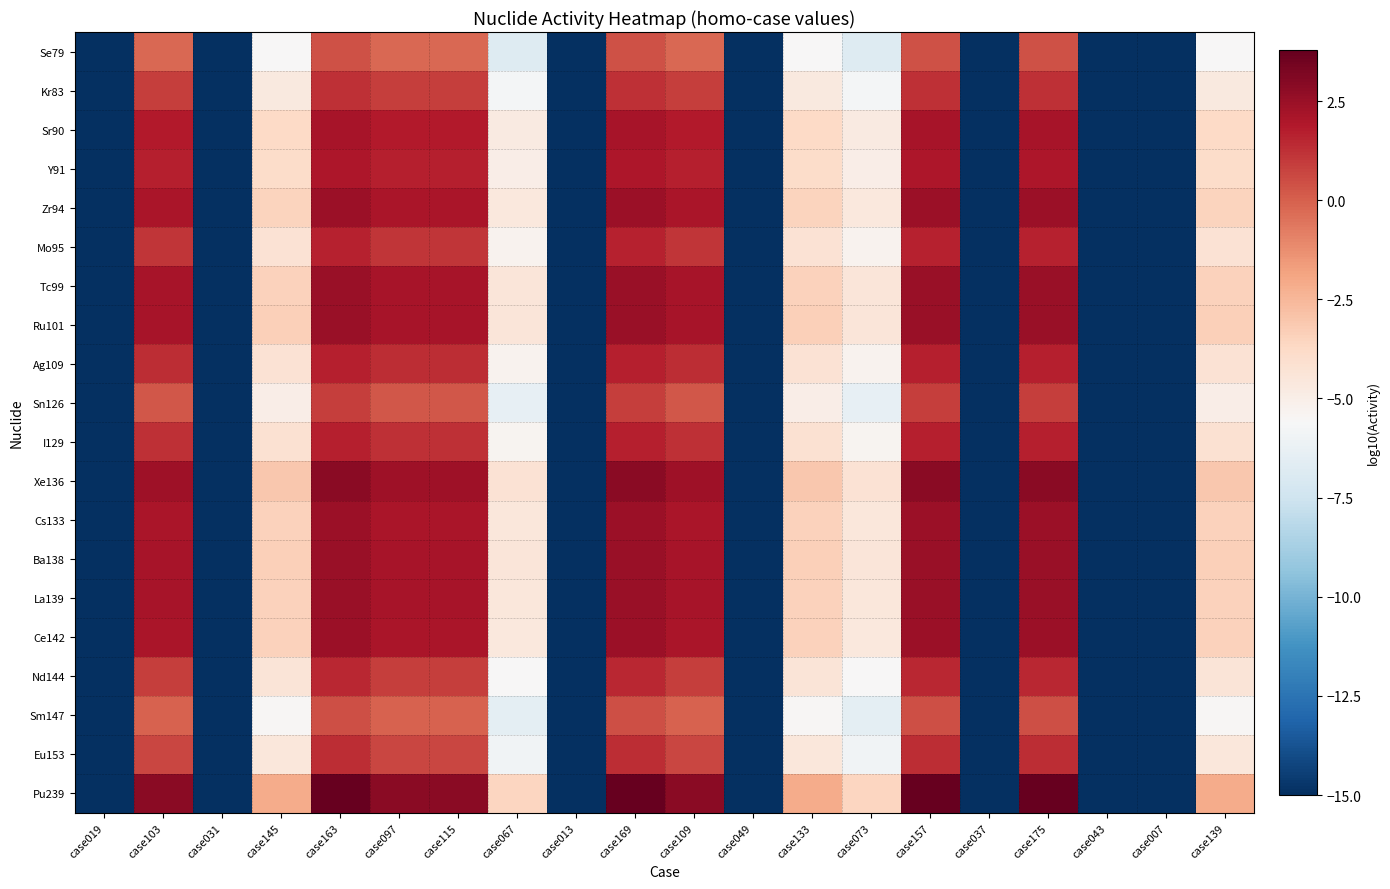

Reading left to right, transcribe all the data shown in this chart.

Se79: case019=-15.0	case103=-0.2	case031=-15.0	case145=-5.6	case163=0.4	case097=-0.2	case115=-0.2	case067=-6.8	case013=-15.0	case169=0.4	case109=-0.2	case049=-15.0	case133=-5.6	case073=-6.8	case157=0.4	case037=-15.0	case175=0.4	case043=-15.0	case007=-15.0	case139=-5.6
Kr83: case019=-15.0	case103=0.9	case031=-15.0	case145=-4.7	case163=1.3	case097=0.9	case115=0.9	case067=-5.8	case013=-15.0	case169=1.3	case109=0.9	case049=-15.0	case133=-4.7	case073=-5.8	case157=1.3	case037=-15.0	case175=1.3	case043=-15.0	case007=-15.0	case139=-4.7
Sr90: case019=-15.0	case103=1.9	case031=-15.0	case145=-3.7	case163=2.2	case097=1.9	case115=1.9	case067=-4.8	case013=-15.0	case169=2.2	case109=1.9	case049=-15.0	case133=-3.7	case073=-4.8	case157=2.2	case037=-15.0	case175=2.2	case043=-15.0	case007=-15.0	case139=-3.7
Y91: case019=-15.0	case103=1.7	case031=-15.0	case145=-3.9	case163=2.0	case097=1.7	case115=1.7	case067=-5.0	case013=-15.0	case169=2.0	case109=1.7	case049=-15.0	case133=-3.9	case073=-5.0	case157=2.0	case037=-15.0	case175=2.0	case043=-15.0	case007=-15.0	case139=-3.9
Zr94: case019=-15.0	case103=2.0	case031=-15.0	case145=-3.5	case163=2.4	case097=2.0	case115=2.0	case067=-4.6	case013=-15.0	case169=2.4	case109=2.0	case049=-15.0	case133=-3.5	case073=-4.6	case157=2.4	case037=-15.0	case175=2.4	case043=-15.0	case007=-15.0	case139=-3.5
Mo95: case019=-15.0	case103=1.1	case031=-15.0	case145=-4.2	case163=1.6	case097=1.1	case115=1.1	case067=-5.3	case013=-15.0	case169=1.6	case109=1.1	case049=-15.0	case133=-4.2	case073=-5.3	case157=1.6	case037=-15.0	case175=1.6	case043=-15.0	case007=-15.0	case139=-4.2
Tc99: case019=-15.0	case103=2.1	case031=-15.0	case145=-3.4	case163=2.5	case097=2.1	case115=2.1	case067=-4.5	case013=-15.0	case169=2.5	case109=2.1	case049=-15.0	case133=-3.4	case073=-4.5	case157=2.5	case037=-15.0	case175=2.5	case043=-15.0	case007=-15.0	case139=-3.4
Ru101: case019=-15.0	case103=2.2	case031=-15.0	case145=-3.4	case163=2.5	case097=2.2	case115=2.2	case067=-4.5	case013=-15.0	case169=2.5	case109=2.2	case049=-15.0	case133=-3.4	case073=-4.5	case157=2.5	case037=-15.0	case175=2.5	case043=-15.0	case007=-15.0	case139=-3.4
Ag109: case019=-15.0	case103=1.3	case031=-15.0	case145=-4.2	case163=1.7	case097=1.3	case115=1.3	case067=-5.3	case013=-15.0	case169=1.7	case109=1.3	case049=-15.0	case133=-4.2	case073=-5.3	case157=1.7	case037=-15.0	case175=1.7	case043=-15.0	case007=-15.0	case139=-4.2
Sn126: case019=-15.0	case103=0.3	case031=-15.0	case145=-5.0	case163=0.9	case097=0.3	case115=0.3	case067=-6.3	case013=-15.0	case169=0.9	case109=0.3	case049=-15.0	case133=-5.0	case073=-6.3	case157=0.9	case037=-15.0	case175=0.9	case043=-15.0	case007=-15.0	case139=-5.0
I129: case019=-15.0	case103=1.3	case031=-15.0	case145=-4.2	case163=1.7	case097=1.3	case115=1.3	case067=-5.3	case013=-15.0	case169=1.7	case109=1.3	case049=-15.0	case133=-4.2	case073=-5.3	case157=1.7	case037=-15.0	case175=1.7	case043=-15.0	case007=-15.0	case139=-4.2
Xe136: case019=-15.0	case103=2.4	case031=-15.0	case145=-3.1	case163=2.8	case097=2.4	case115=2.4	case067=-4.3	case013=-15.0	case169=2.8	case109=2.4	case049=-15.0	case133=-3.1	case073=-4.3	case157=2.8	case037=-15.0	case175=2.8	case043=-15.0	case007=-15.0	case139=-3.1
Cs133: case019=-15.0	case103=2.1	case031=-15.0	case145=-3.5	case163=2.5	case097=2.1	case115=2.1	case067=-4.5	case013=-15.0	case169=2.5	case109=2.1	case049=-15.0	case133=-3.5	case073=-4.5	case157=2.5	case037=-15.0	case175=2.5	case043=-15.0	case007=-15.0	case139=-3.5
Ba138: case019=-15.0	case103=2.1	case031=-15.0	case145=-3.4	case163=2.5	case097=2.1	case115=2.1	case067=-4.5	case013=-15.0	case169=2.5	case109=2.1	case049=-15.0	case133=-3.4	case073=-4.5	case157=2.5	case037=-15.0	case175=2.5	case043=-15.0	case007=-15.0	case139=-3.4
La139: case019=-15.0	case103=2.1	case031=-15.0	case145=-3.4	case163=2.5	case097=2.1	case115=2.1	case067=-4.5	case013=-15.0	case169=2.5	case109=2.1	case049=-15.0	case133=-3.4	case073=-4.5	case157=2.5	case037=-15.0	case175=2.5	case043=-15.0	case007=-15.0	case139=-3.4
Ce142: case019=-15.0	case103=2.0	case031=-15.0	case145=-3.5	case163=2.4	case097=2.0	case115=2.0	case067=-4.6	case013=-15.0	case169=2.4	case109=2.0	case049=-15.0	case133=-3.5	case073=-4.6	case157=2.4	case037=-15.0	case175=2.4	case043=-15.0	case007=-15.0	case139=-3.5
Nd144: case019=-15.0	case103=0.9	case031=-15.0	case145=-4.4	case163=1.5	case097=0.9	case115=0.9	case067=-5.5	case013=-15.0	case169=1.5	case109=0.9	case049=-15.0	case133=-4.4	case073=-5.5	case157=1.5	case037=-15.0	case175=1.5	case043=-15.0	case007=-15.0	case139=-4.4
Sm147: case019=-15.0	case103=-0.1	case031=-15.0	case145=-5.5	case163=0.4	case097=-0.1	case115=-0.1	case067=-6.5	case013=-15.0	case169=0.4	case109=-0.1	case049=-15.0	case133=-5.5	case073=-6.5	case157=0.4	case037=-15.0	case175=0.4	case043=-15.0	case007=-15.0	case139=-5.5
Eu153: case019=-15.0	case103=0.7	case031=-15.0	case145=-4.5	case163=1.4	case097=0.7	case115=0.7	case067=-5.9	case013=-15.0	case169=1.4	case109=0.7	case049=-15.0	case133=-4.5	case073=-5.9	case157=1.4	case037=-15.0	case175=1.4	case043=-15.0	case007=-15.0	case139=-4.5
Pu239: case019=-15.0	case103=2.9	case031=-15.0	case145=-2.1	case163=3.8	case097=2.9	case115=2.9	case067=-3.6	case013=-15.0	case169=3.8	case109=2.9	case049=-15.0	case133=-2.1	case073=-3.6	case157=3.8	case037=-15.0	case175=3.8	case043=-15.0	case007=-15.0	case139=-2.1